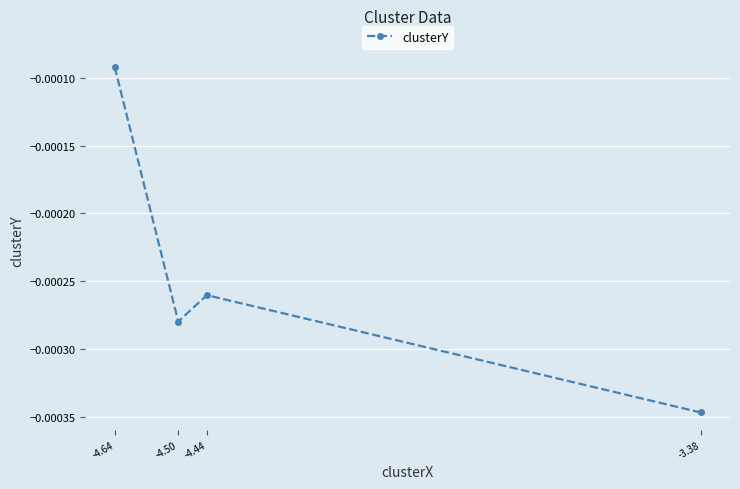

Does the chart have visible grid lines?

Yes